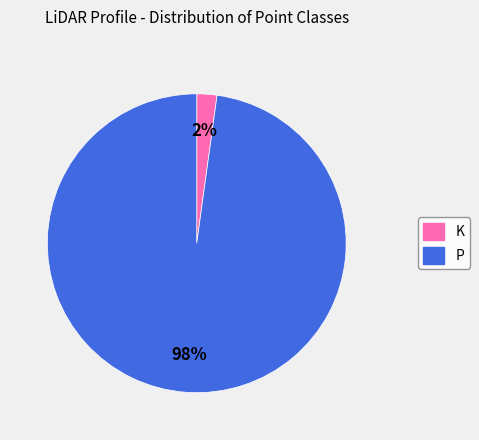

Which has a higher value, P or K?

P